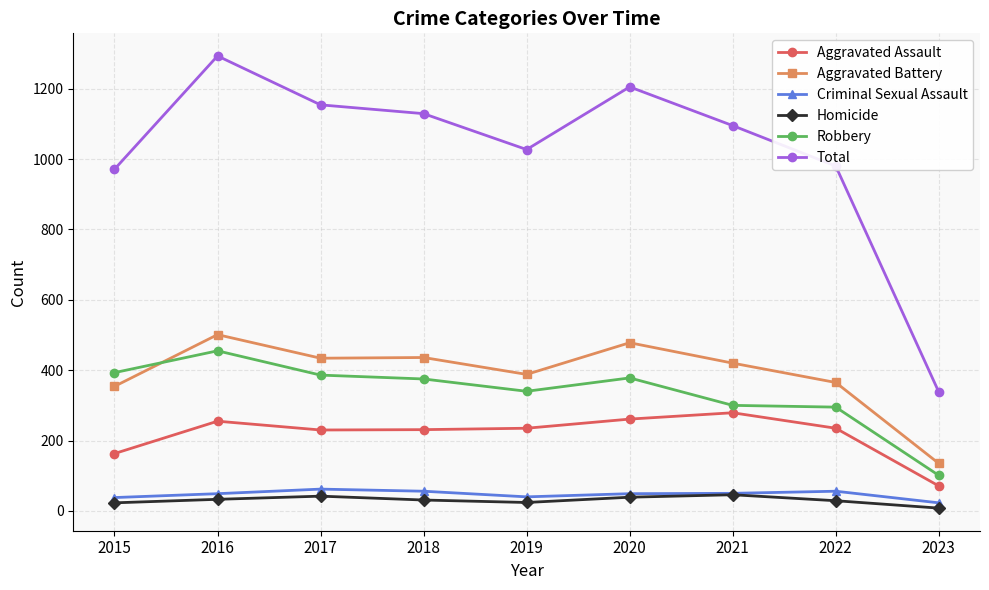

List the series in order of their peak value, highest first.

Total, Aggravated Battery, Robbery, Aggravated Assault, Criminal Sexual Assault, Homicide